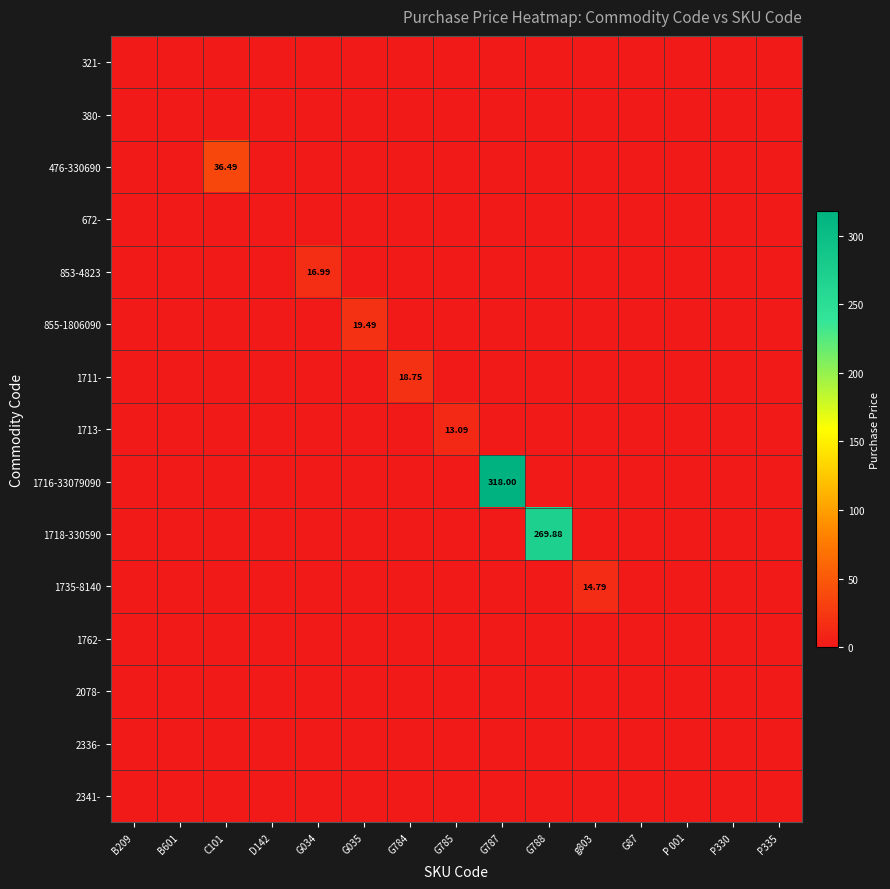

Which series has the largest total across all categories?

1716-33079090